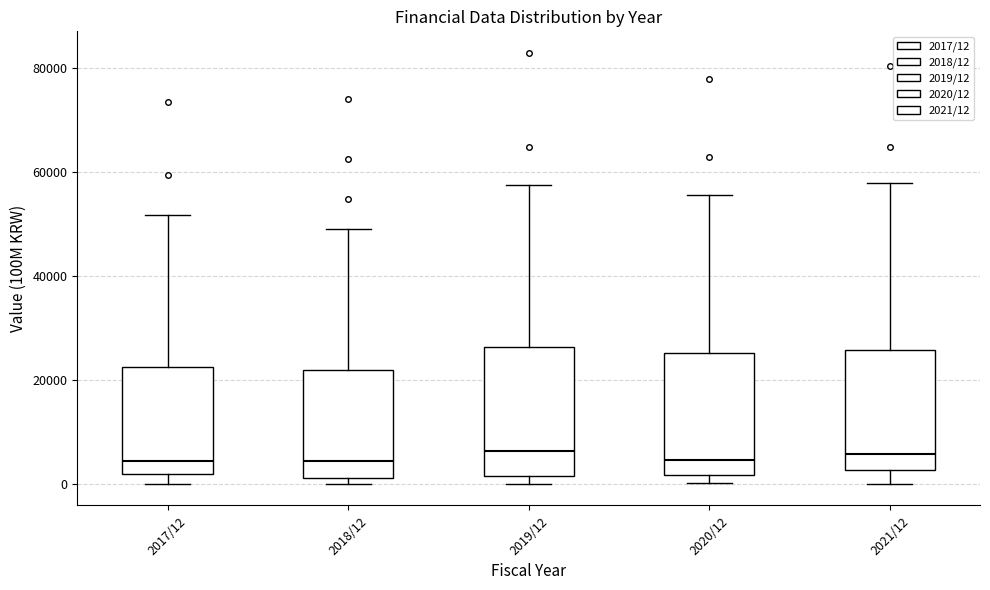

Where is the lower edge of the box for 2021/12 on the y-axis? The values are not printed on the chart, so give them approximately, as read against the axis.

2000